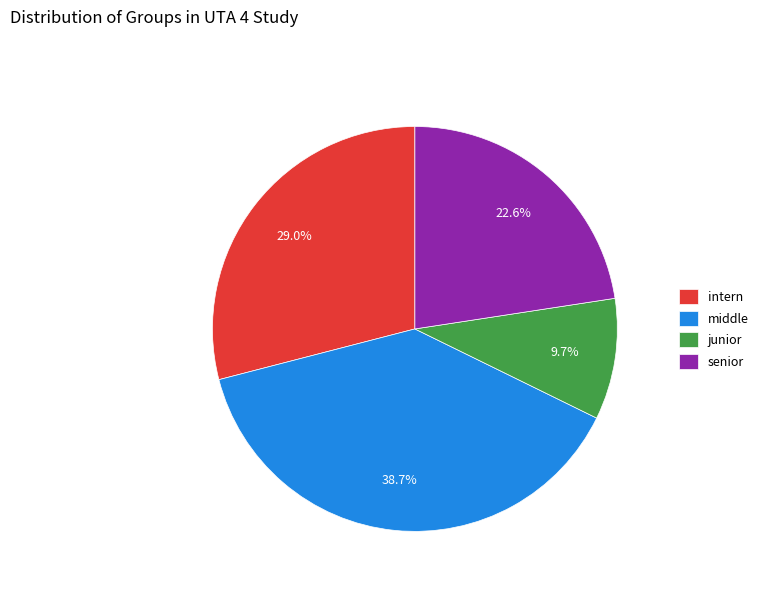

Rank the categories by value from lowest to highest.

junior, senior, intern, middle